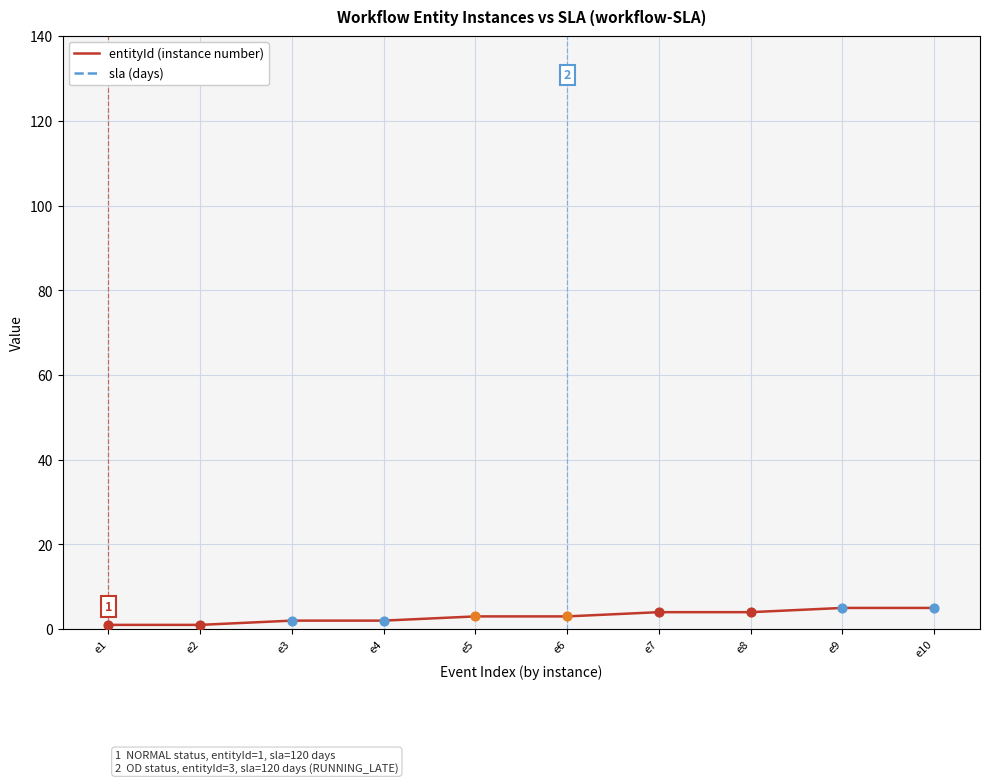

At how many categories does at least one series exceed 93?

5